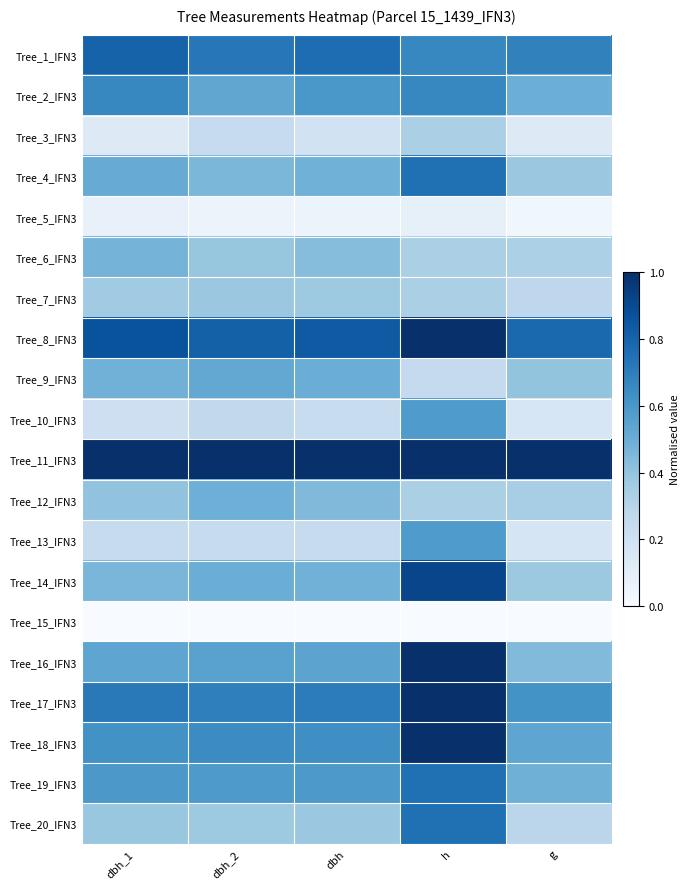

Reading left to right, transcribe all the data shown in this chart.

Tree_1_IFN3: dbh_1=0.8	dbh_2=0.7	dbh=0.8	h=0.7	g=0.7
Tree_2_IFN3: dbh_1=0.7	dbh_2=0.5	dbh=0.6	h=0.7	g=0.5
Tree_3_IFN3: dbh_1=0.1	dbh_2=0.2	dbh=0.2	h=0.3	g=0.1
Tree_4_IFN3: dbh_1=0.5	dbh_2=0.5	dbh=0.5	h=0.8	g=0.4
Tree_5_IFN3: dbh_1=0.1	dbh_2=0.1	dbh=0.1	h=0.1	g=0.0
Tree_6_IFN3: dbh_1=0.5	dbh_2=0.4	dbh=0.4	h=0.3	g=0.3
Tree_7_IFN3: dbh_1=0.4	dbh_2=0.4	dbh=0.4	h=0.3	g=0.3
Tree_8_IFN3: dbh_1=0.9	dbh_2=0.8	dbh=0.8	h=1.0	g=0.8
Tree_9_IFN3: dbh_1=0.5	dbh_2=0.5	dbh=0.5	h=0.2	g=0.4
Tree_10_IFN3: dbh_1=0.2	dbh_2=0.3	dbh=0.2	h=0.6	g=0.2
Tree_11_IFN3: dbh_1=1.0	dbh_2=1.0	dbh=1.0	h=1.0	g=1.0
Tree_12_IFN3: dbh_1=0.4	dbh_2=0.5	dbh=0.4	h=0.3	g=0.3
Tree_13_IFN3: dbh_1=0.2	dbh_2=0.2	dbh=0.2	h=0.6	g=0.2
Tree_14_IFN3: dbh_1=0.5	dbh_2=0.5	dbh=0.5	h=0.9	g=0.4
Tree_15_IFN3: dbh_1=0.0	dbh_2=0.0	dbh=0.0	h=0.0	g=0.0
Tree_16_IFN3: dbh_1=0.5	dbh_2=0.6	dbh=0.5	h=1.0	g=0.4
Tree_17_IFN3: dbh_1=0.7	dbh_2=0.7	dbh=0.7	h=1.0	g=0.6
Tree_18_IFN3: dbh_1=0.6	dbh_2=0.6	dbh=0.6	h=1.0	g=0.5
Tree_19_IFN3: dbh_1=0.6	dbh_2=0.6	dbh=0.6	h=0.8	g=0.5
Tree_20_IFN3: dbh_1=0.4	dbh_2=0.4	dbh=0.4	h=0.8	g=0.3